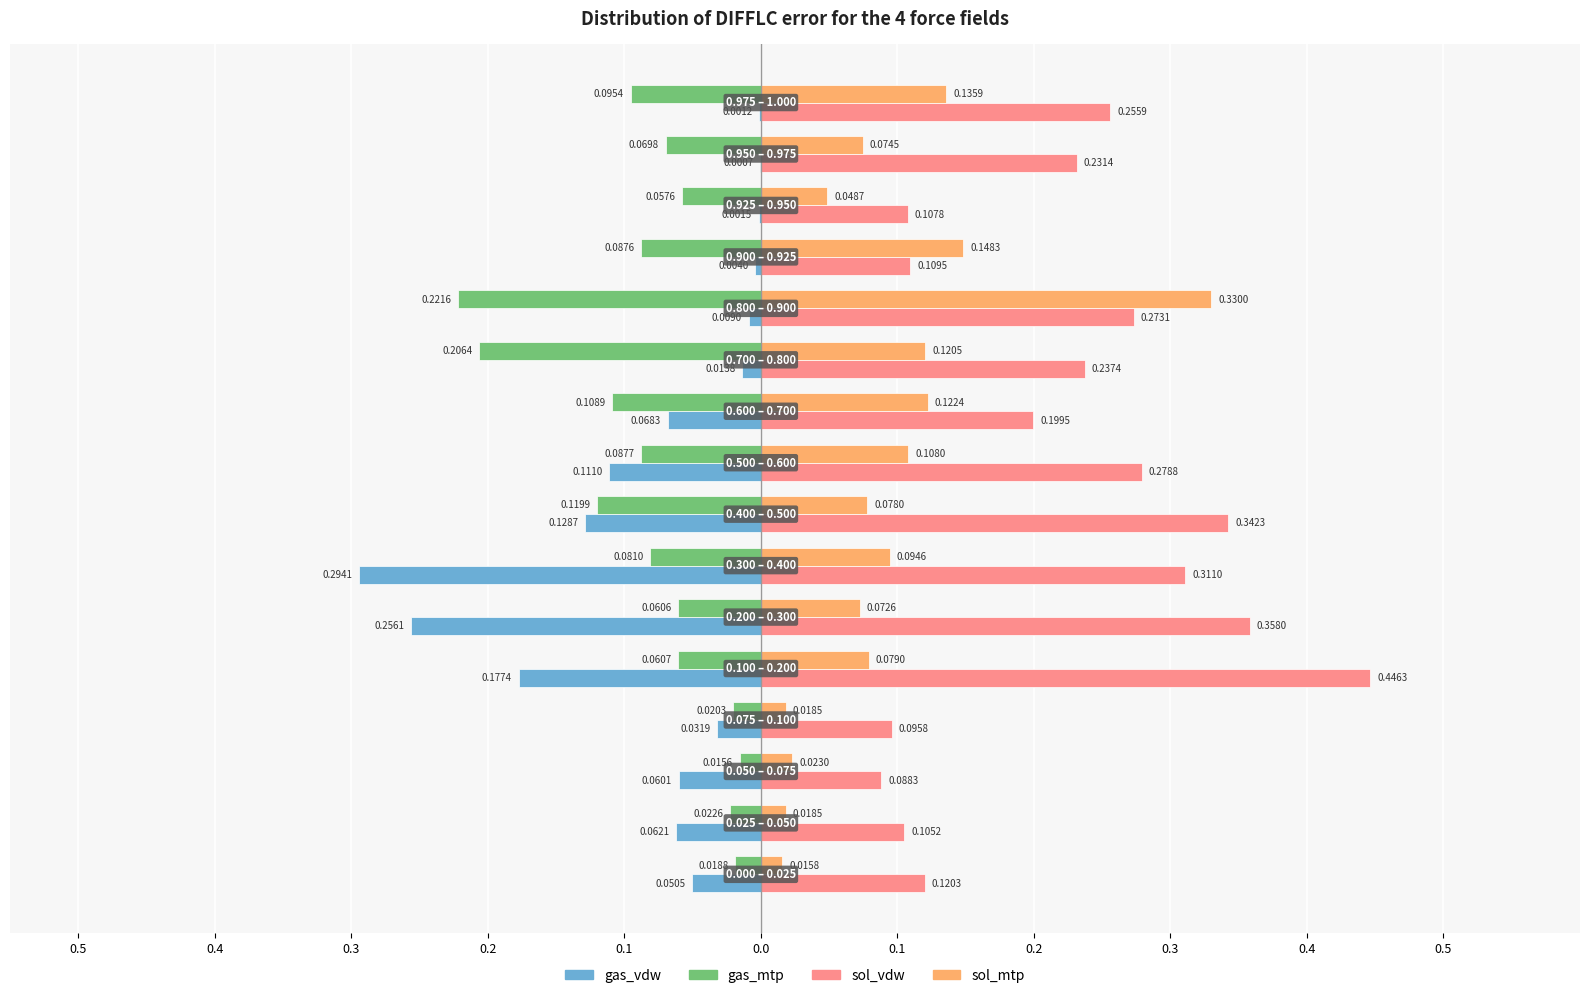

At how many categories does at least one series exceed 0?

16